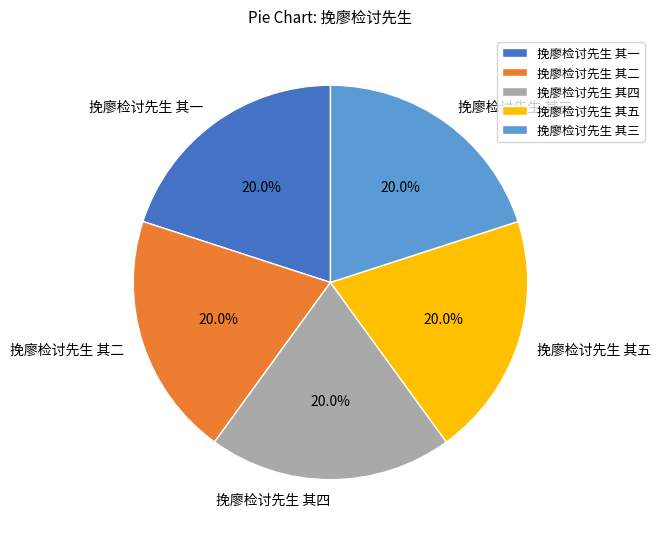

Is 挽廖检讨先生 其五 the majority of the pie?

No